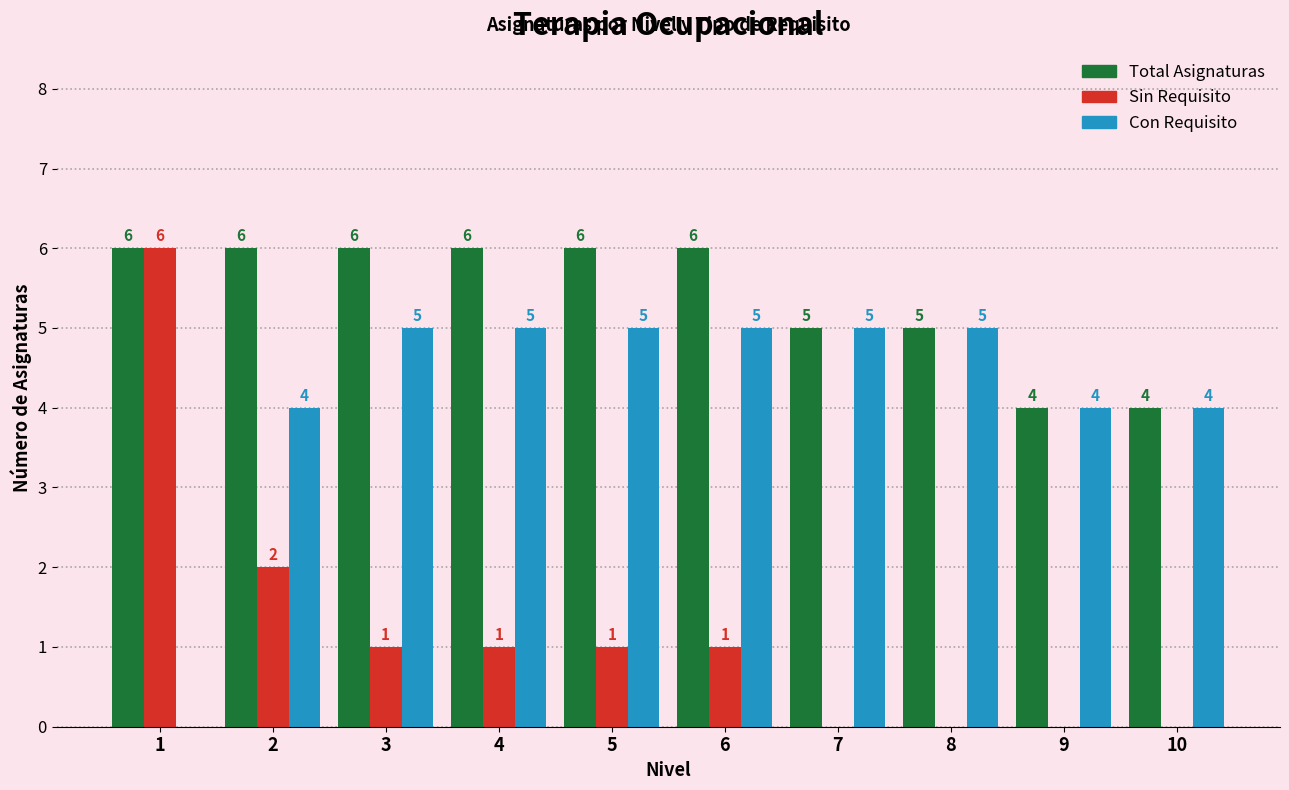

What is the sum of the Total Asignaturas values at 7 and 4?

11